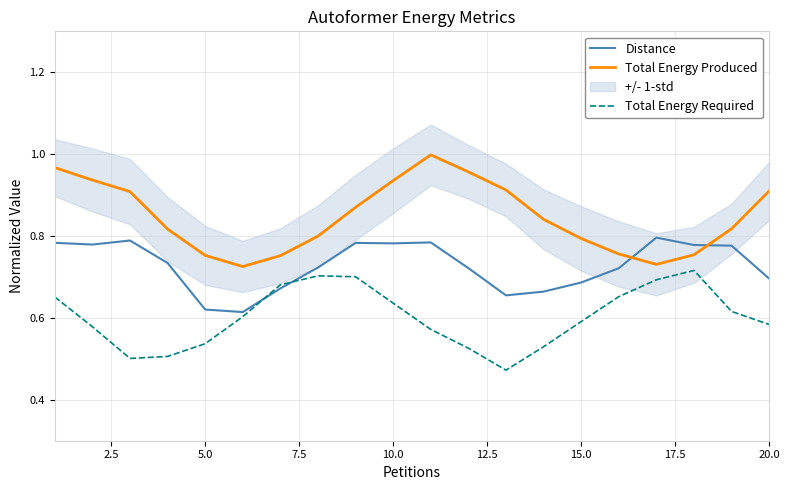

What is the difference between the second highest and second lowest values in the Total Energy Produced series?

0.2